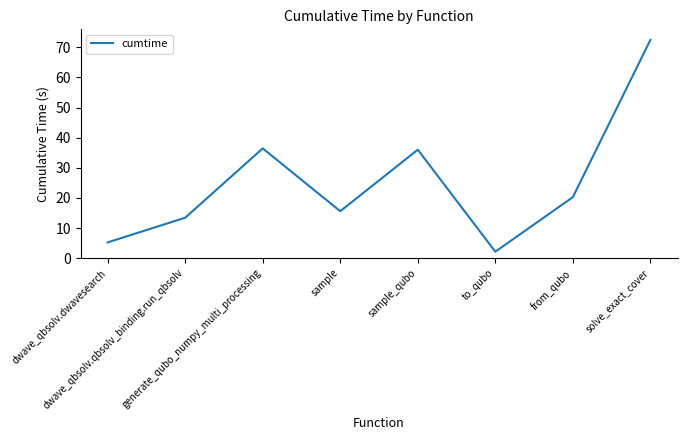

What position from the left is generate_qubo_numpy_multi_processing?

3